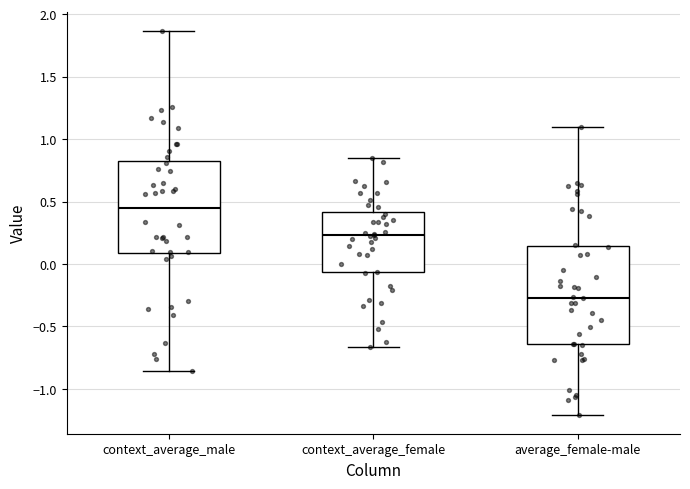

Reading left to right, transcribe this box plot: for each box, give where its median line is, the range the box spans, and where its two whiskers end, as read against the y-axis. The values are not printed on the chart, so give them approximately, as read against the axis.

context_average_male: median 0.45, box 0.10 to 0.80, whiskers -0.85 to 1.85
context_average_female: median 0.25, box -0.05 to 0.40, whiskers -0.65 to 0.85
average_female-male: median -0.25, box -0.65 to 0.15, whiskers -1.20 to 1.10